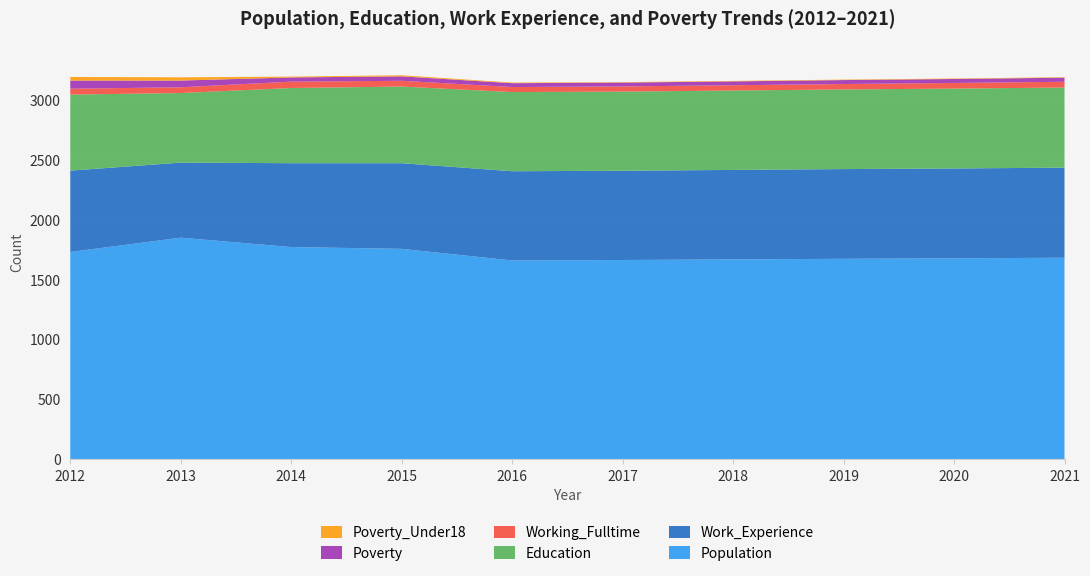

Reading left to right, transcribe all the data shown in this chart.

Population: 2012=1727	2013=1846	2014=1768	2015=1753	2016=1656	2017=1660	2018=1665	2019=1670	2020=1674	2021=1679
Work_Experience: 2012=678	2013=626	2014=699	2015=714	2016=744	2017=744	2018=746	2019=748	2020=749	2021=751
Education: 2012=634	2013=580	2014=627	2015=639	2016=660	2017=660	2018=662	2019=664	2020=666	2021=668
Working_Fulltime: 2012=49	2013=48	2014=53	2015=48	2016=42	2017=43	2018=44	2019=45	2020=47	2021=48
Poverty: 2012=68	2013=56	2014=35	2015=37	2016=32	2017=32	2018=32	2019=33	2020=33	2021=34
Poverty_Under18: 2012=30	2013=27	2014=7	2015=9	2016=5	2017=4	2018=4	2019=4	2020=4	2021=4